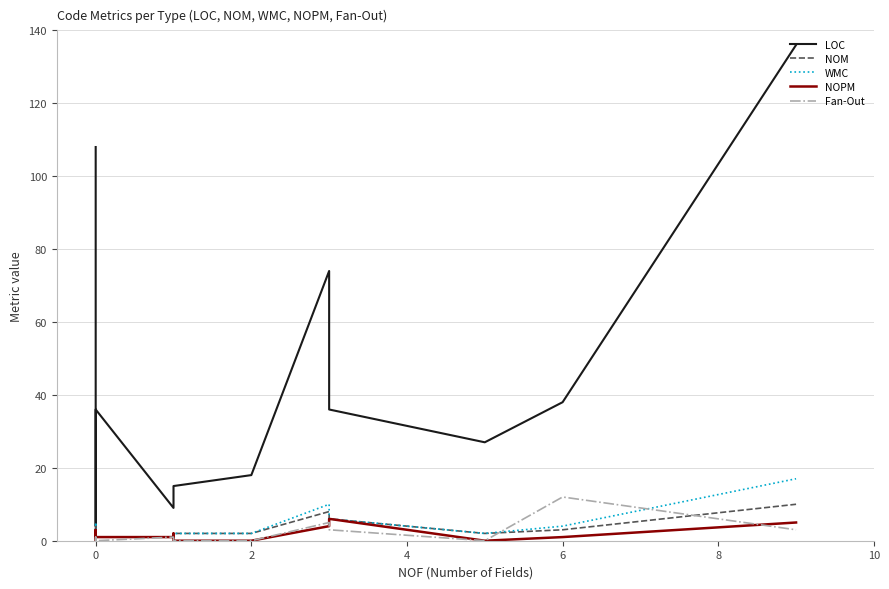

What is the difference between the maximum and minimum values in the NOM series?

9